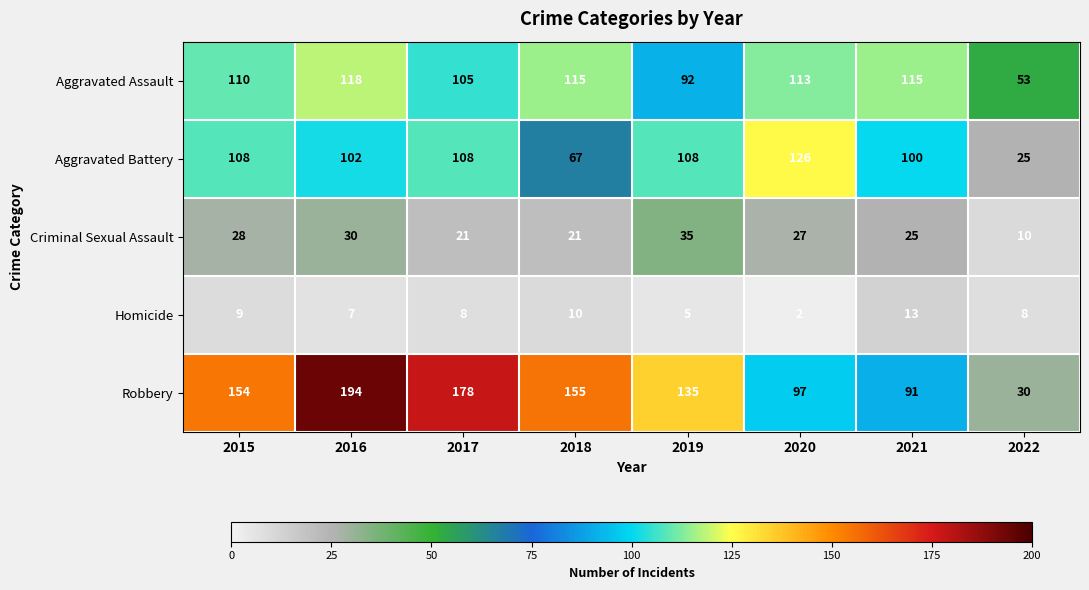

What is the difference between the highest and lowest values at 2021?

102